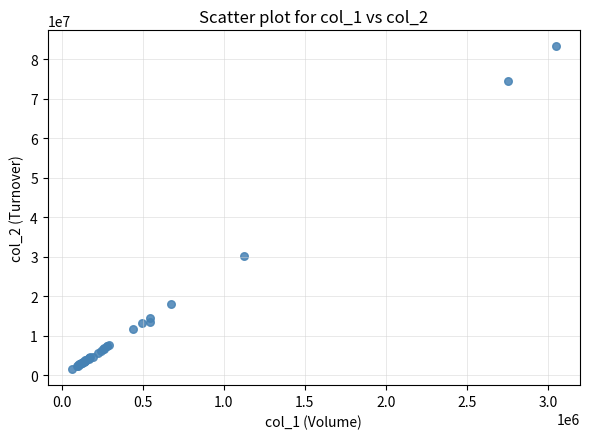

What Y value in the scatter plot is closest to 42431014?

30177809